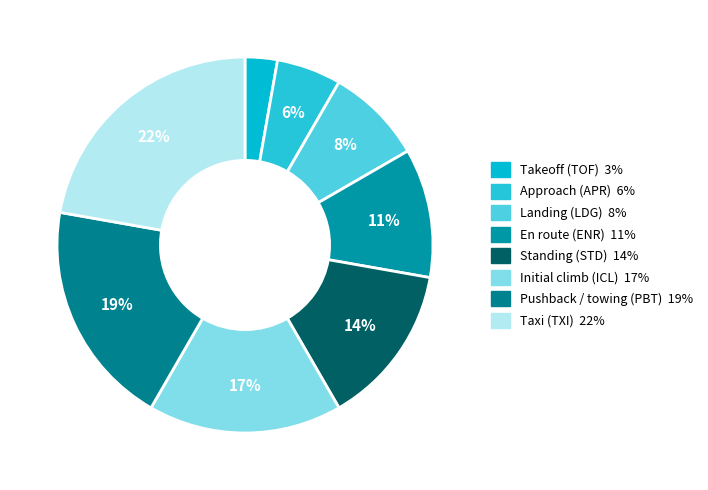

To the nearest percent, what portion does Pushback / towing (PBT) represent?

19%